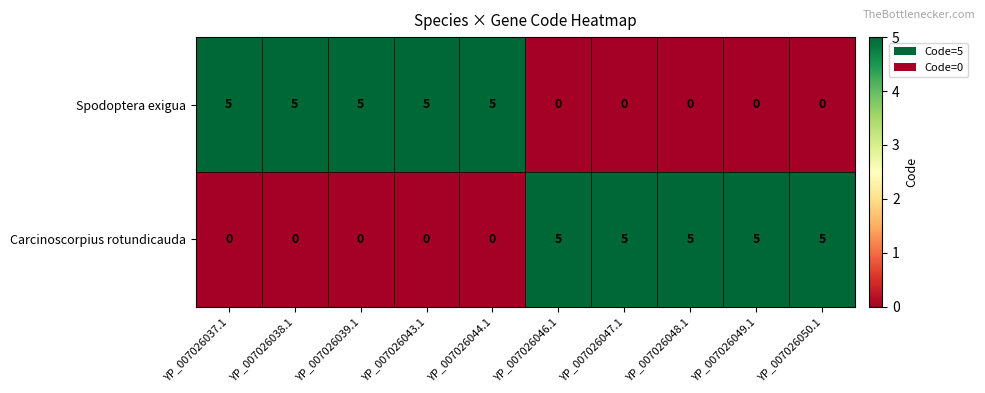

What is the difference between the maximum and second lowest values in the Carcinoscorpius rotundicauda series?

5